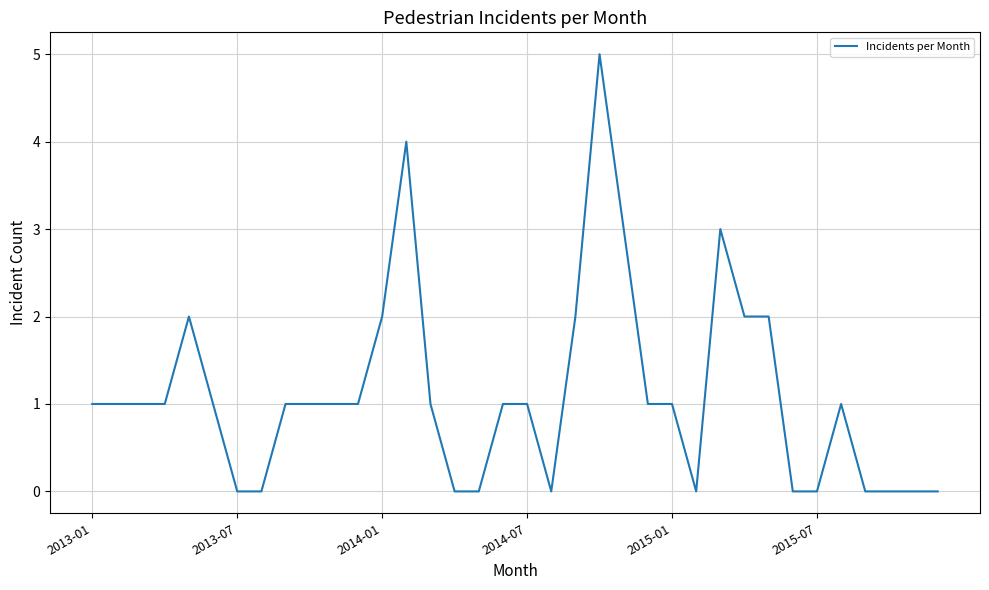

What is the maximum value shown in the chart?

5